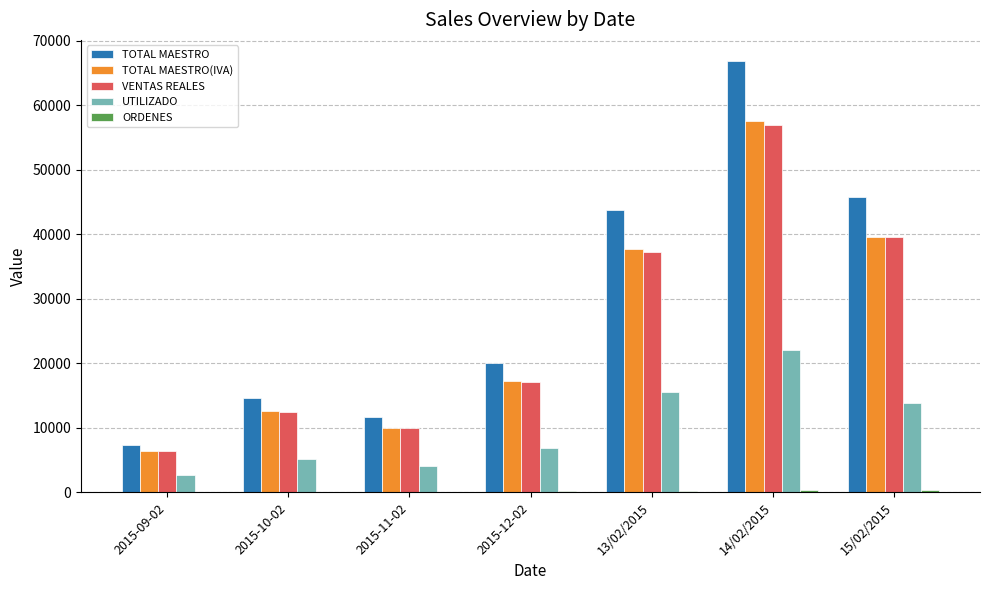

What is the sum of all TOTAL MAESTRO(IVA) values?

180972.5